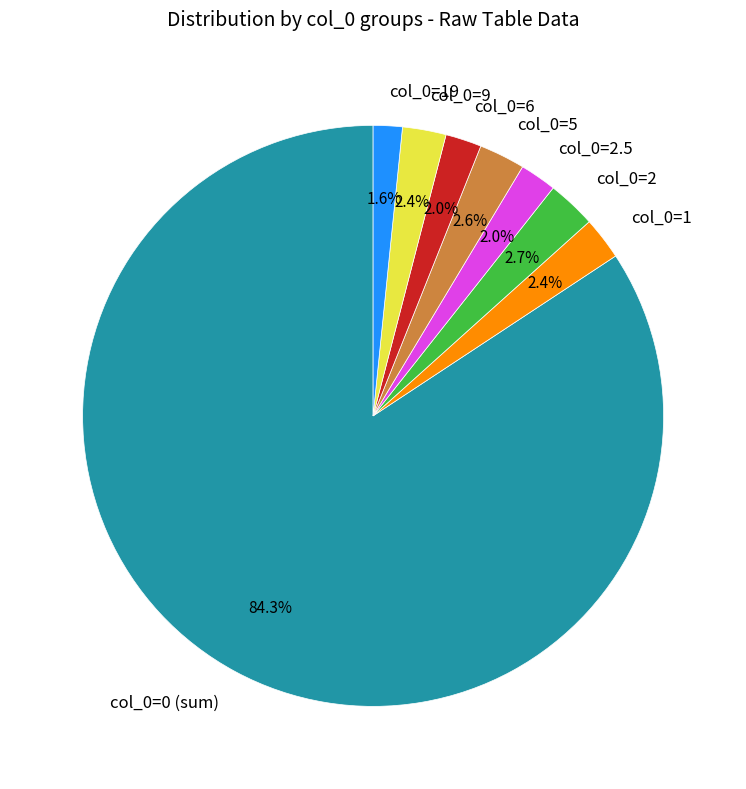

How many slices are in this pie chart?

8